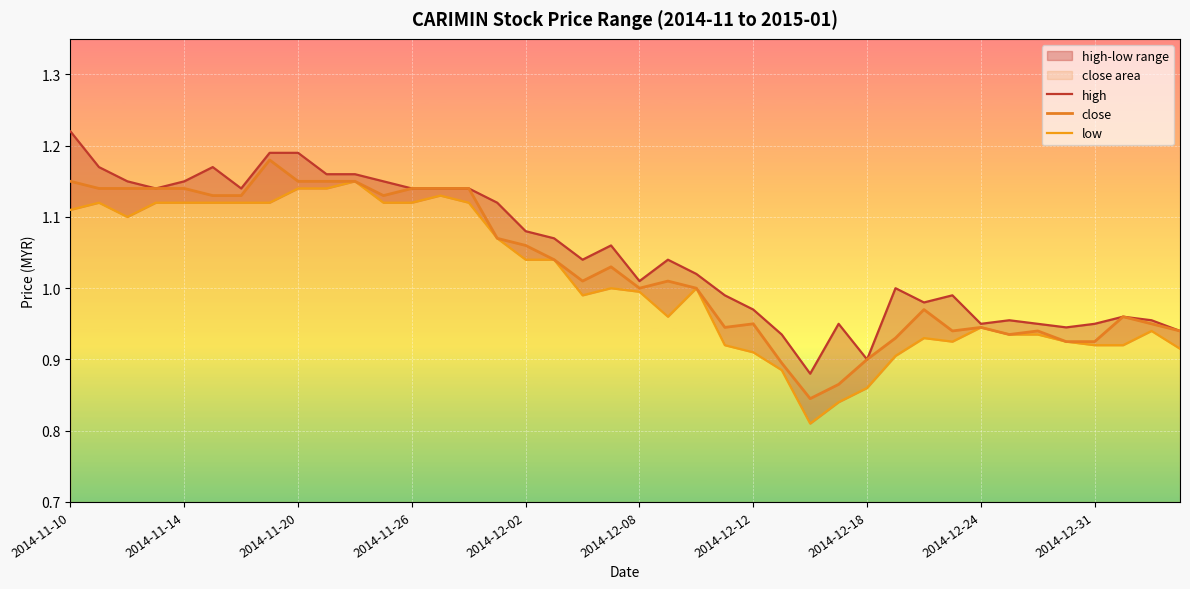

What is the average value of the high series?

1.1